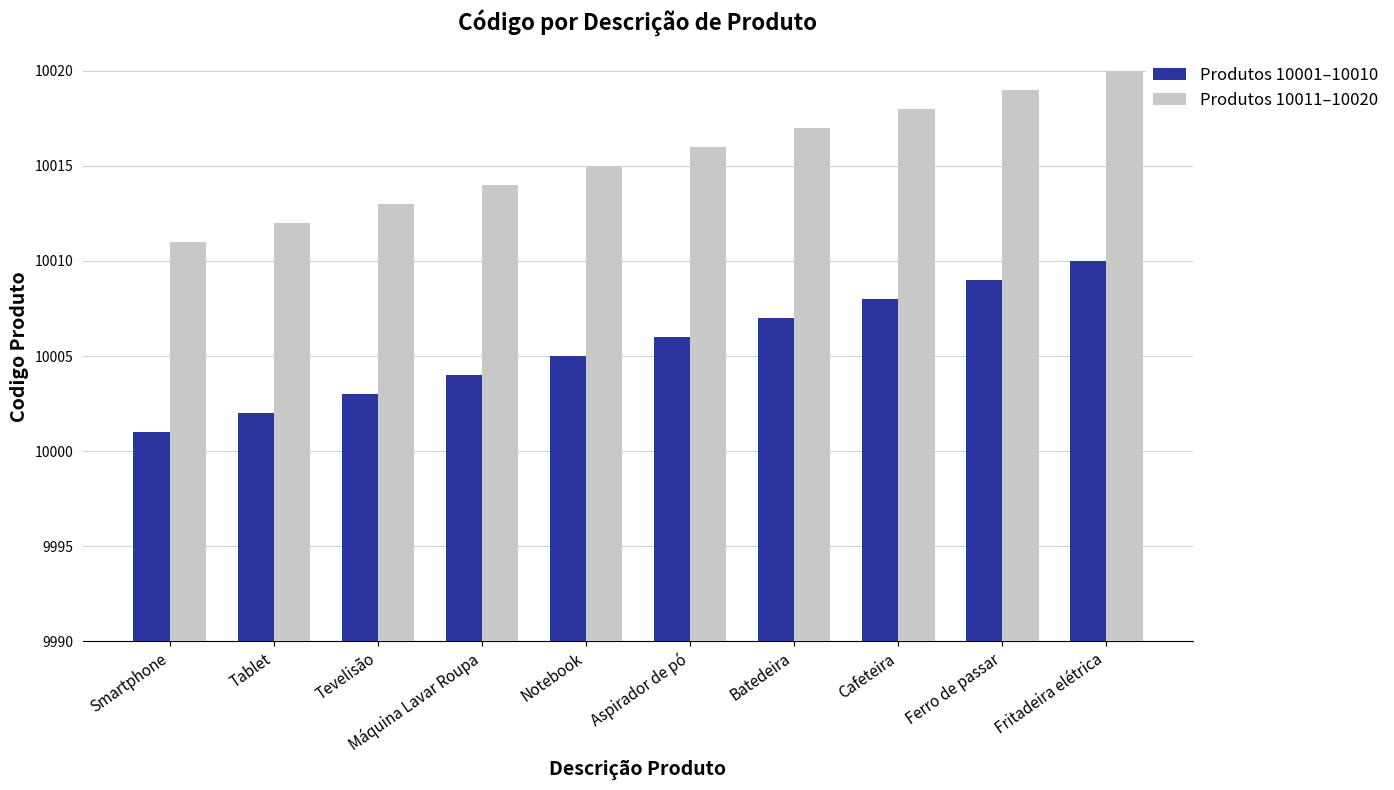

The Produtos 10001–10010 series shows 3863 at Aspirador de pó. True or false?

False